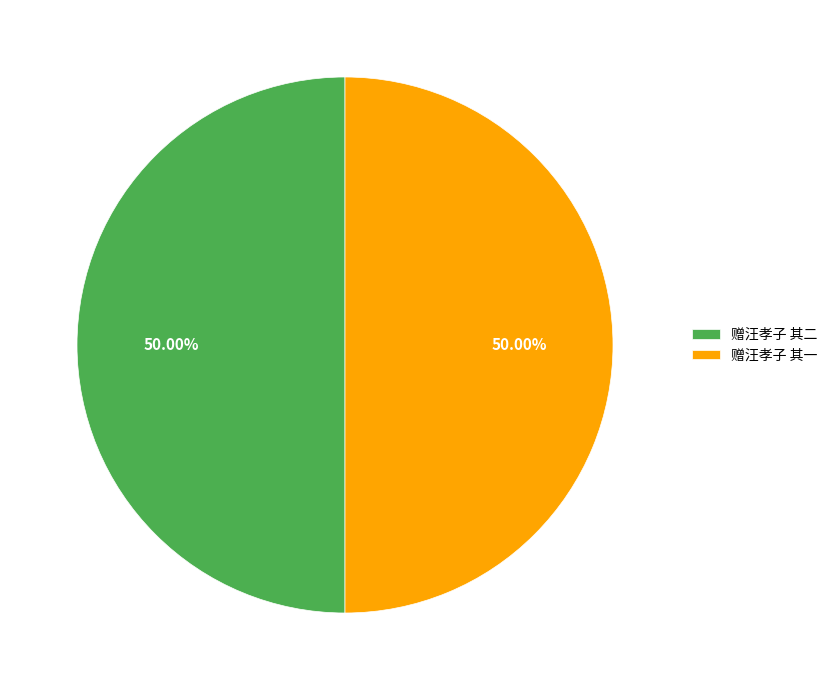

What percentage do 赠汪孝子 其二 and 赠汪孝子 其一 together represent?

100.0%